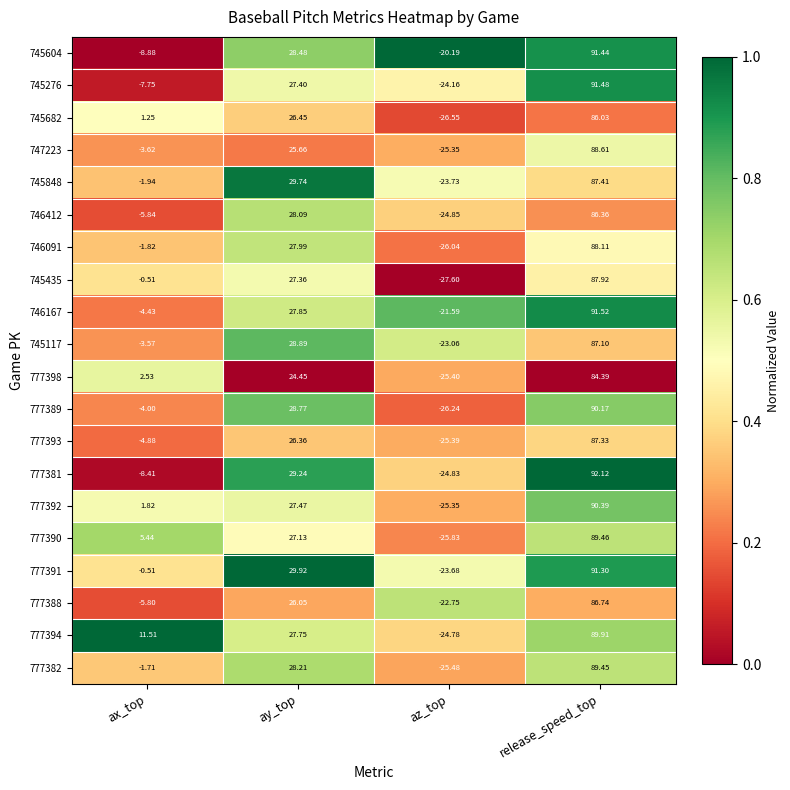

What is the maximum value shown in the chart?

92.1